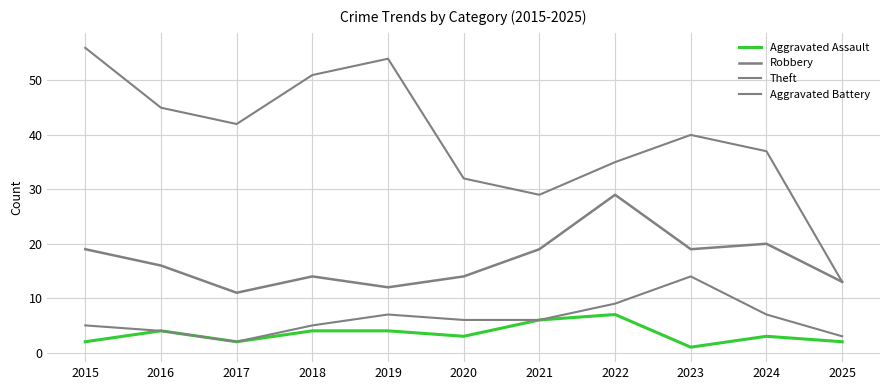

How many interior local peaks does the Aggravated Battery series have?

2